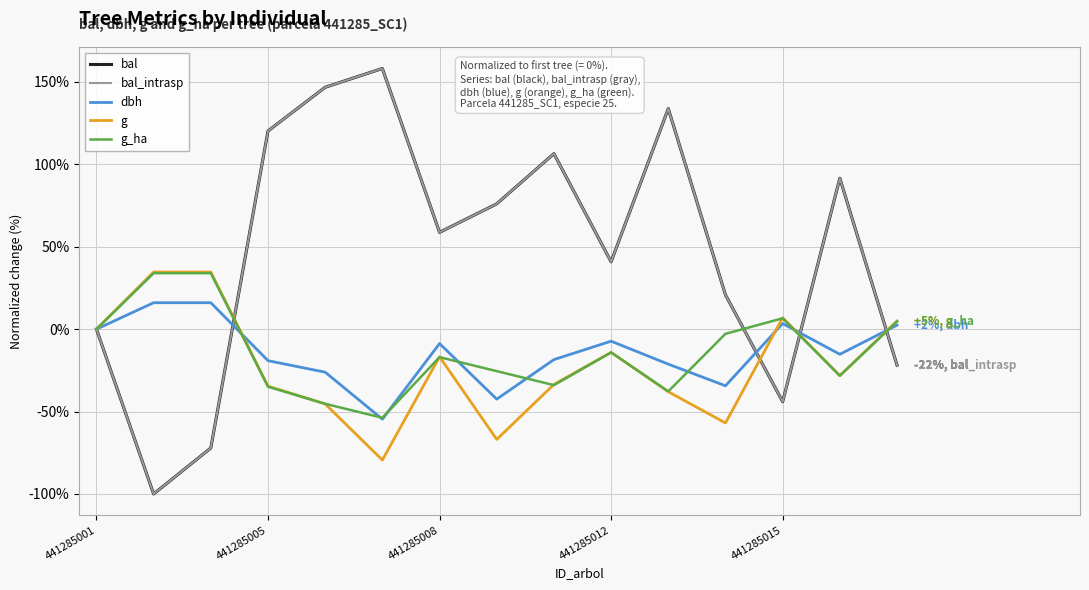

What is the sum of all bal_intrasp values?

715.5